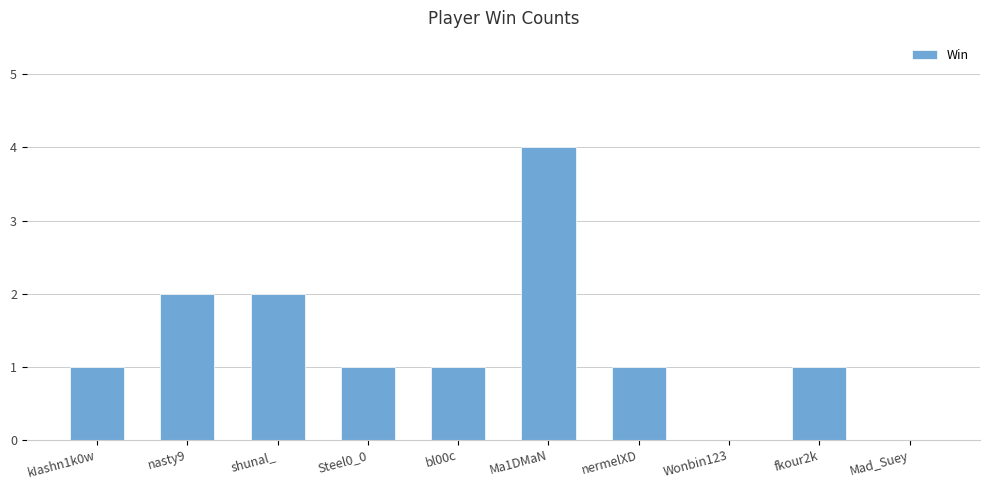

Which has a higher value, bl00c or shunal_?

shunal_